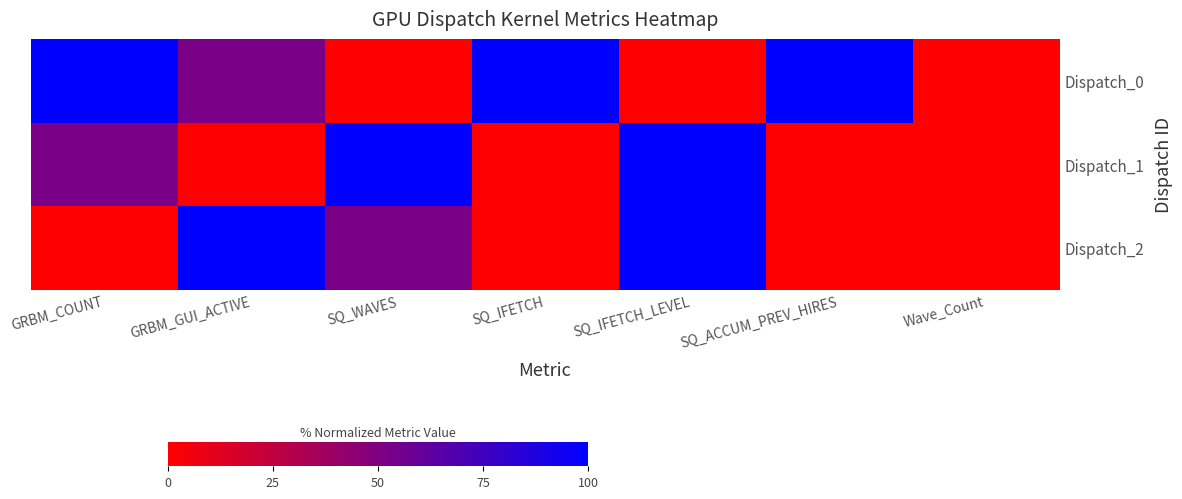

What is the spread (max minus min) of values at SQ_ACCUM_PREV_HIRES?

100.0